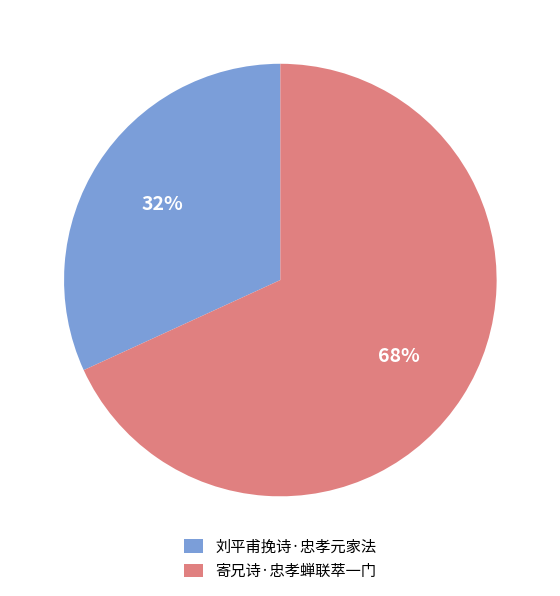

How many segments does this pie chart have?

2